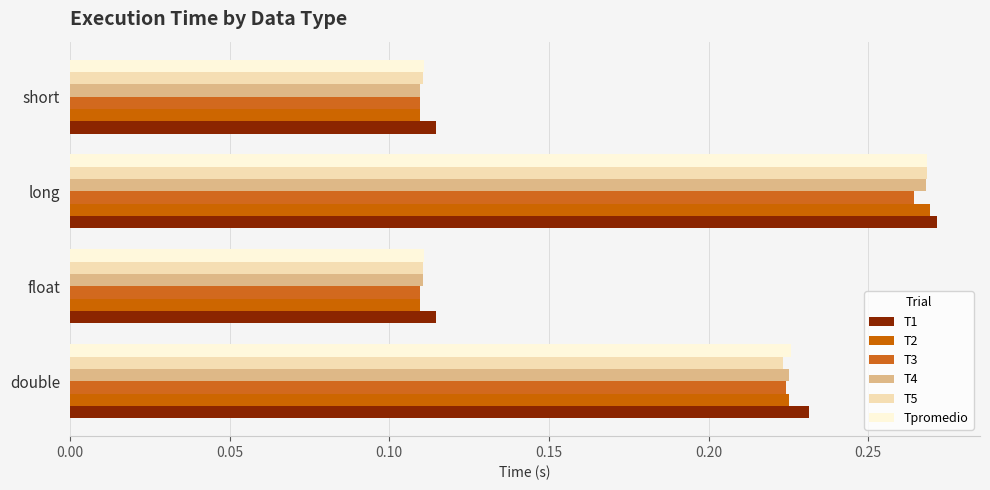

How many distinct data groups are displayed?

6